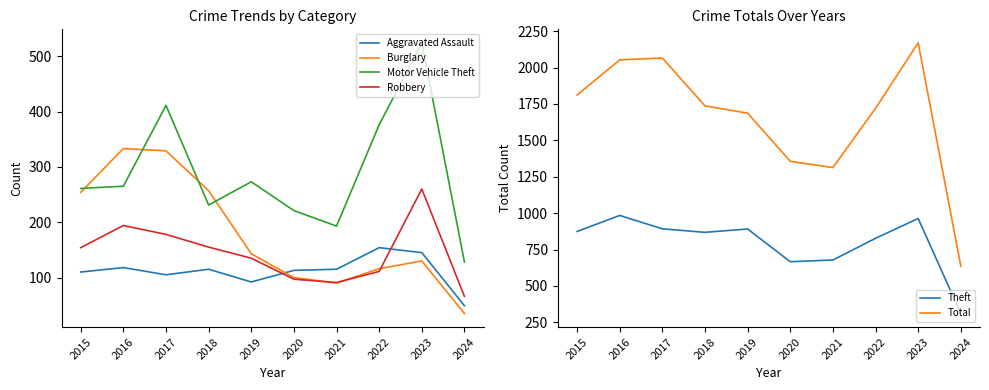

What is the sum of all Total values?

16550